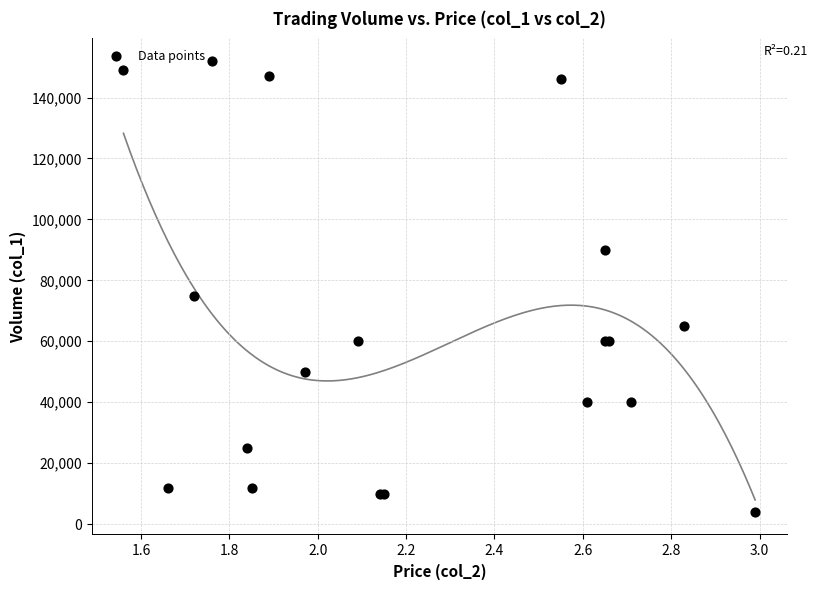

What Y value in the scatter plot is closest to 78000?

75000